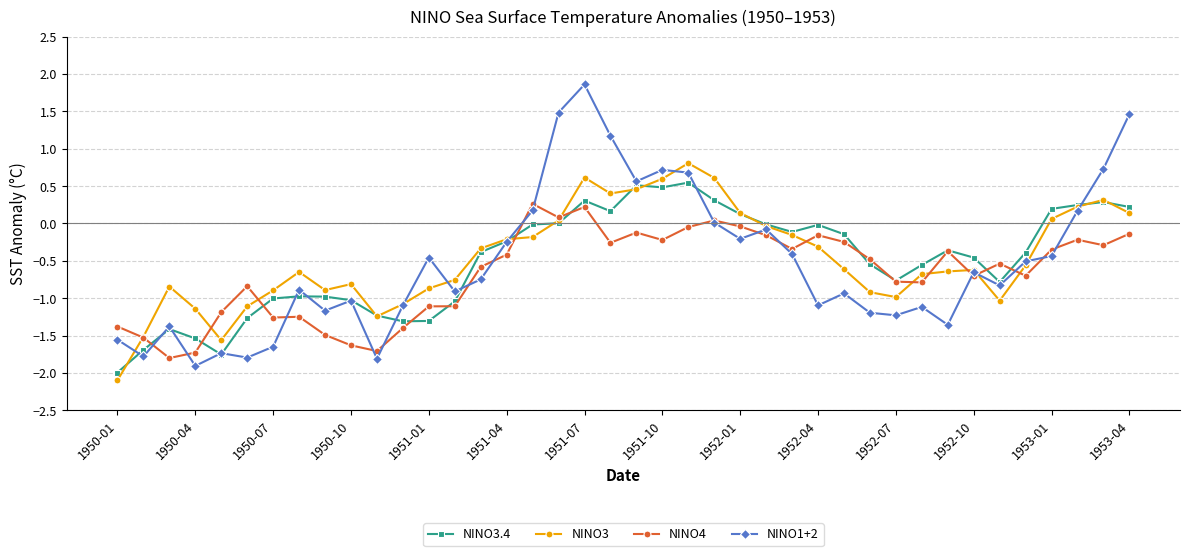

What is the value of the NINO1+2 point at the 19th from the left?

1.9